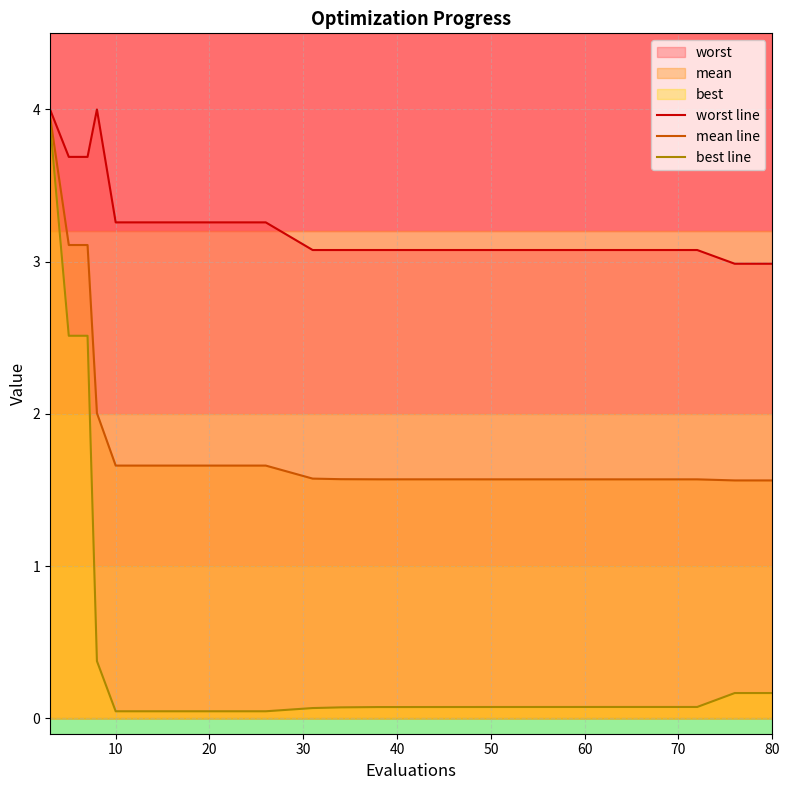

What is the maximum value for best line?

3.9